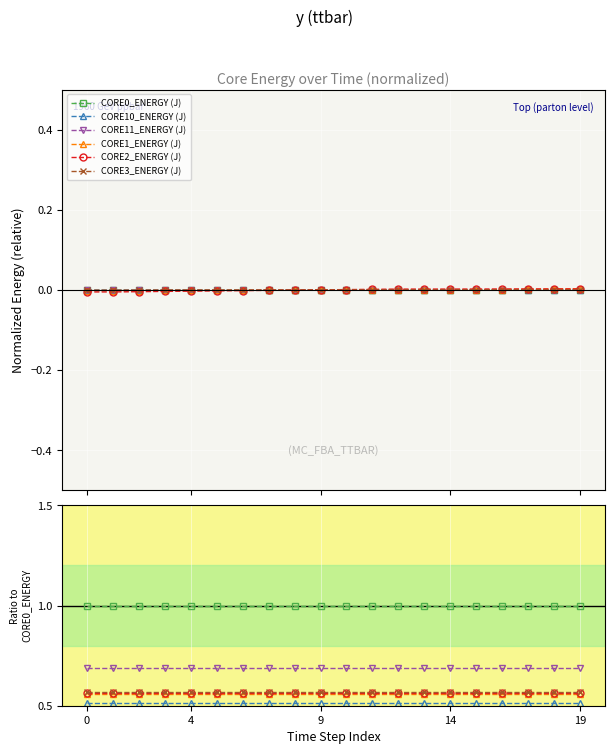

Rank the series at 19 from lowest to highest value.

CORE10_ENERGY (J), CORE1_ENERGY (J), CORE2_ENERGY (J), CORE3_ENERGY (J), CORE11_ENERGY (J), CORE0_ENERGY (J)